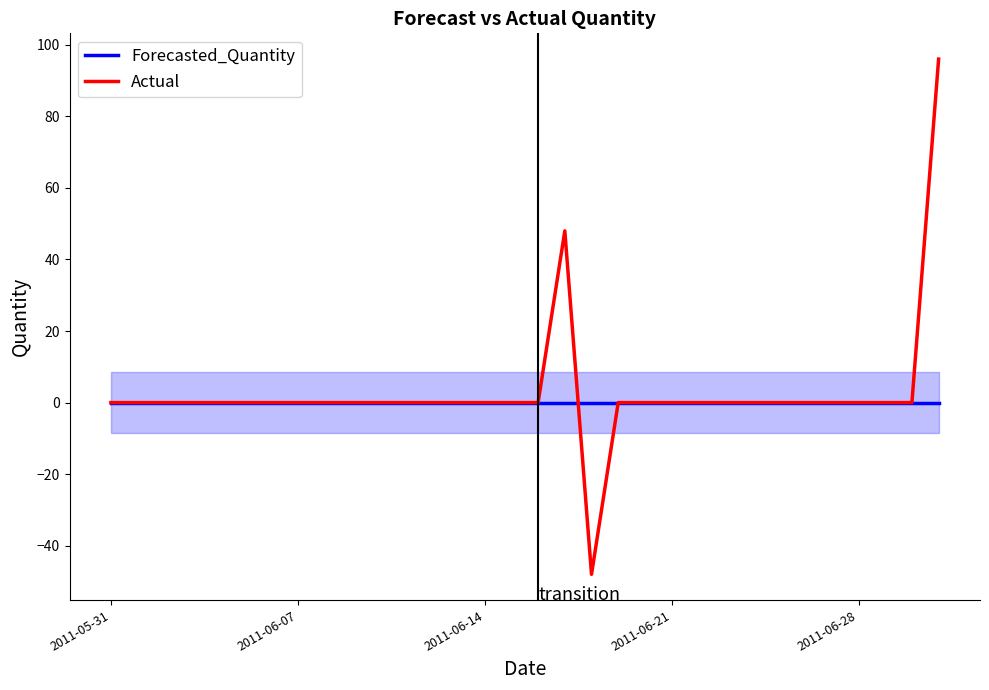

What is the lowest value of the Actual series?

-48